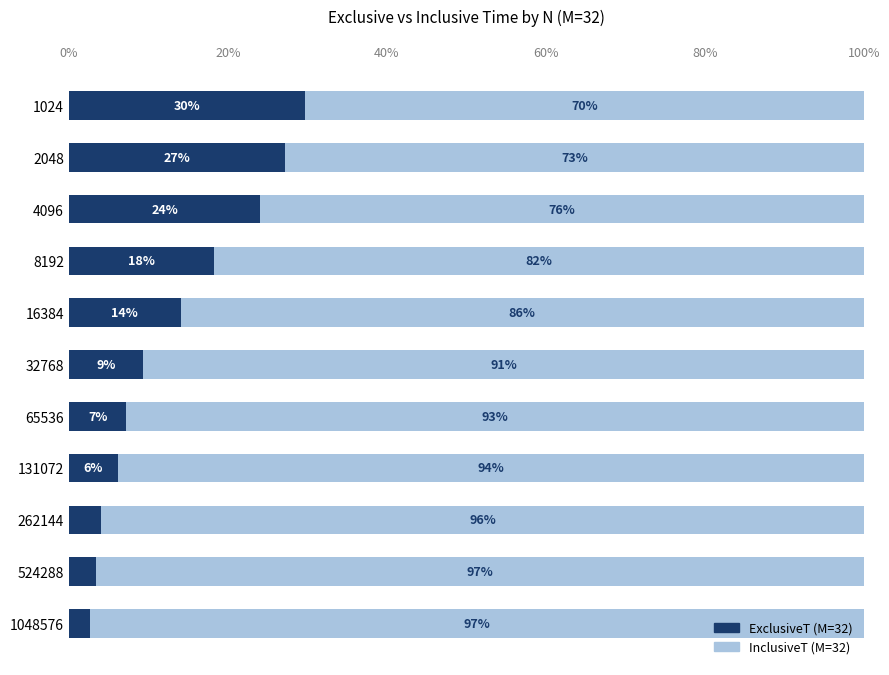

What value does the ExclusiveT (M=32) series have at 1048576?

2.6